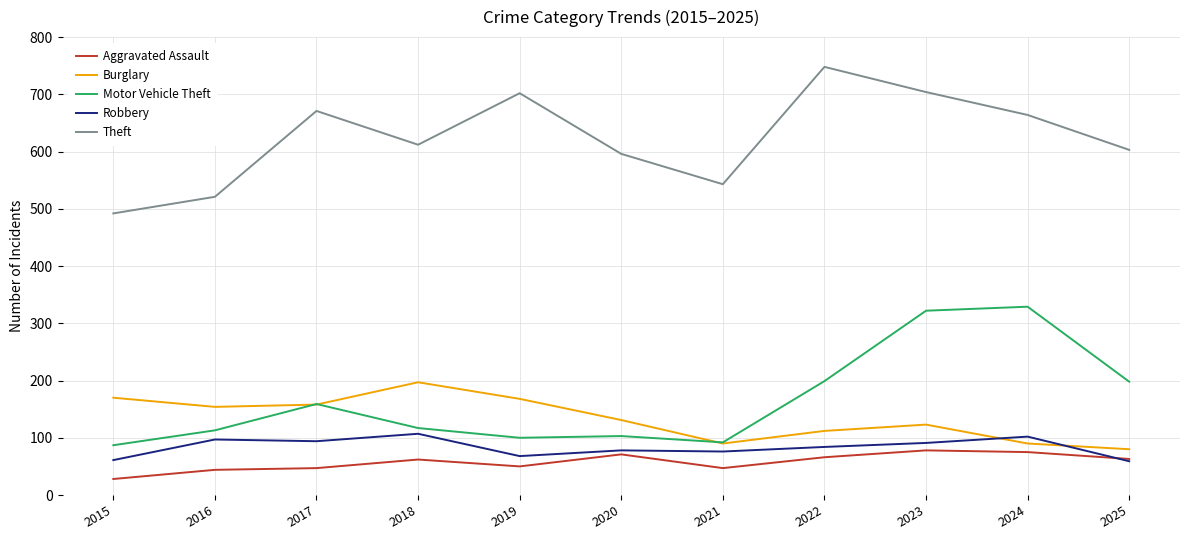

What is the average value of the Burglary series?

134